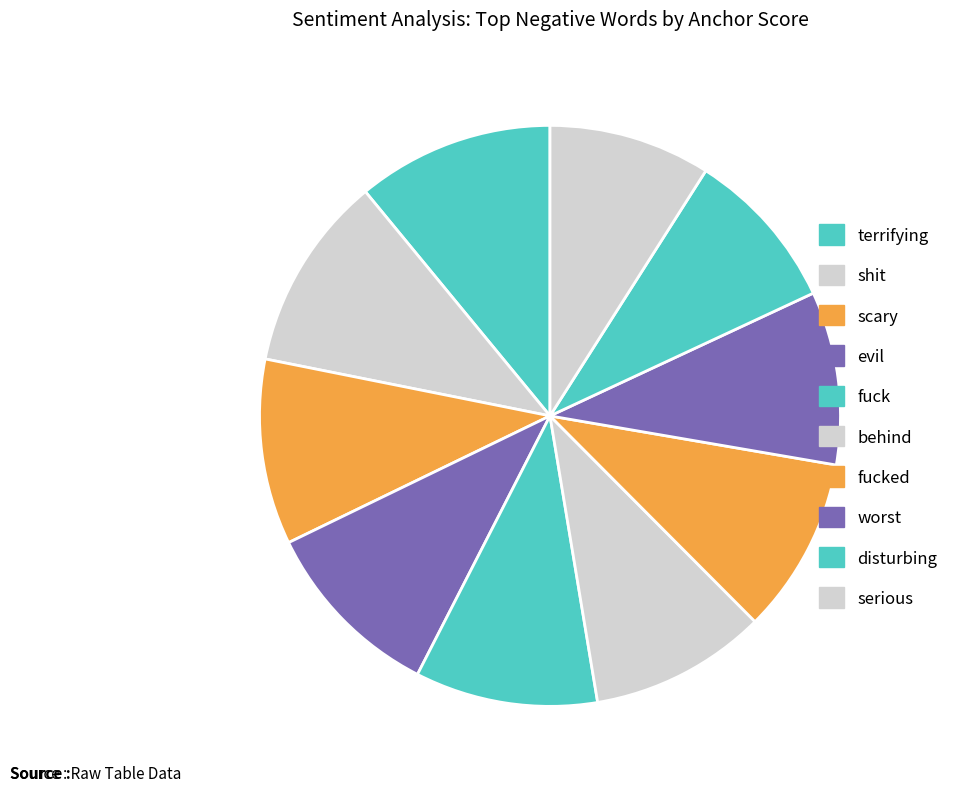

To the nearest percent, what portion does disturbing represent?

9%